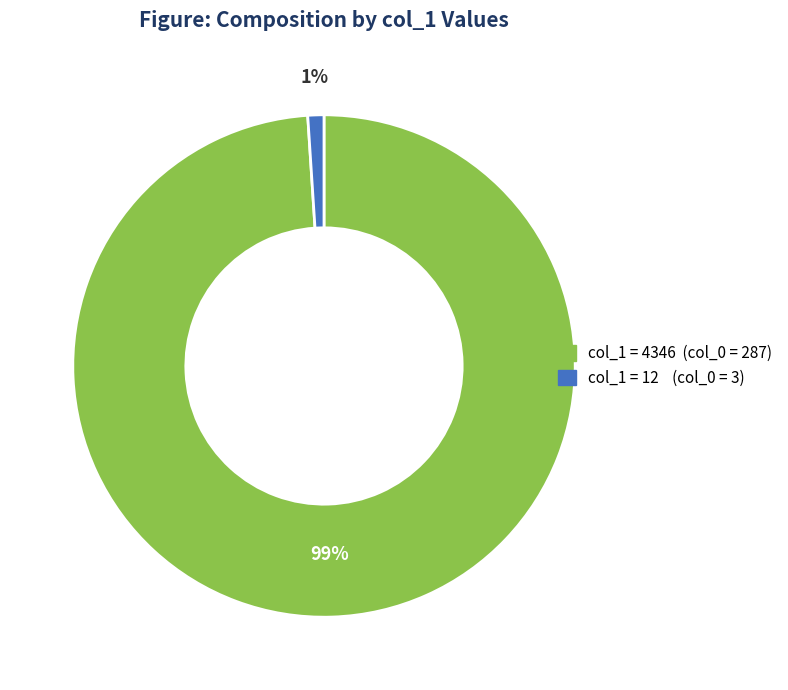

To the nearest percent, what is the average slice percentage?

50%